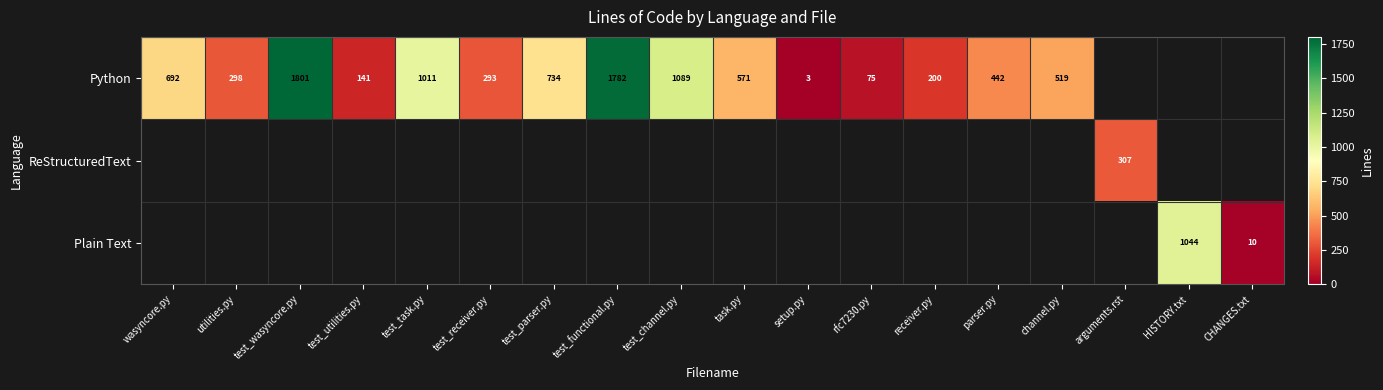

Is it true that Python equals 240 at test_utilities.py?

False